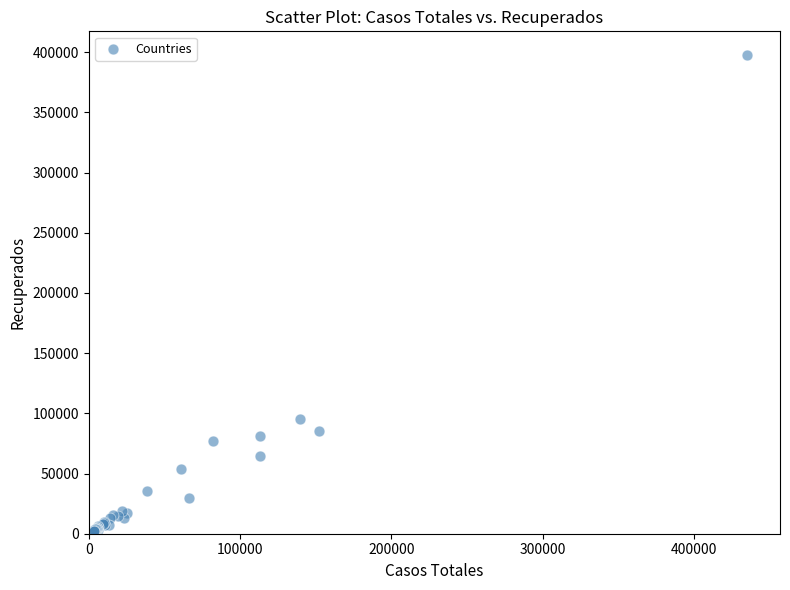

What Y value in the scatter plot is closest to 199968?

95262